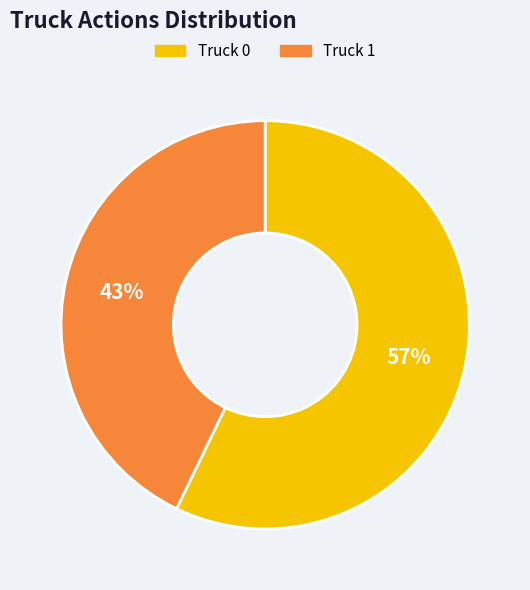

Combined, do Truck 1 and Truck 0 account for over 50%?

Yes